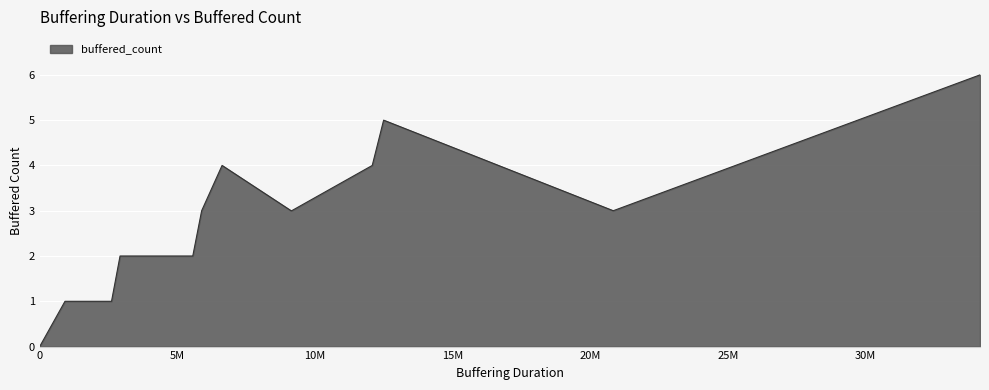

What is the maximum value shown in the chart?

6